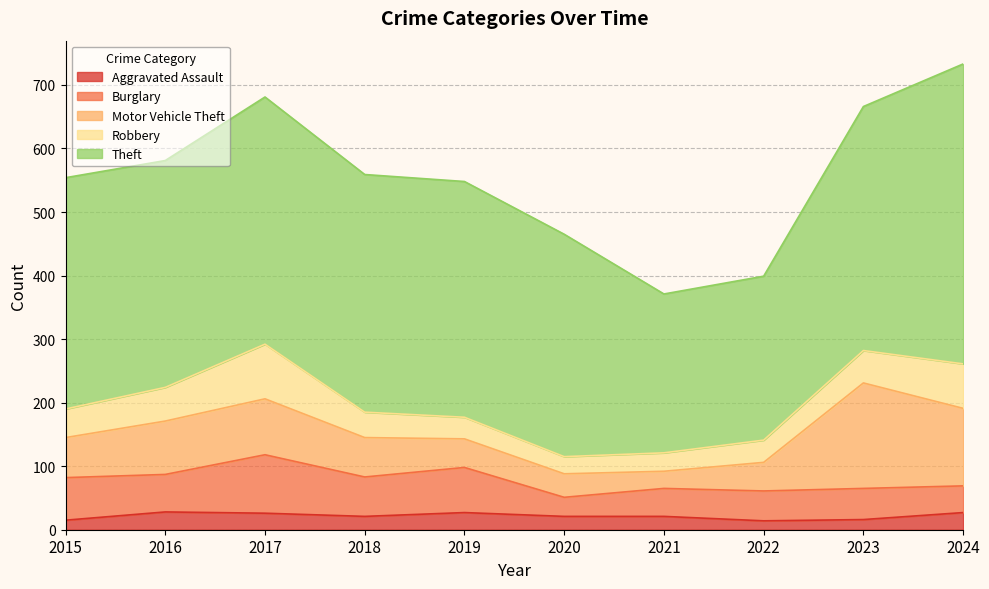

True or false: Robbery has more than 1 points higher than both neighbors.

False